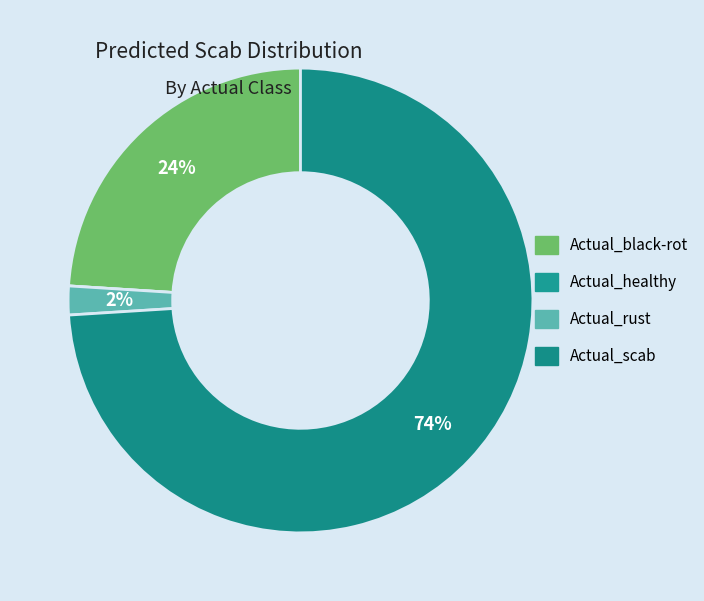

Which category has the smallest portion of the pie?

Actual_healthy